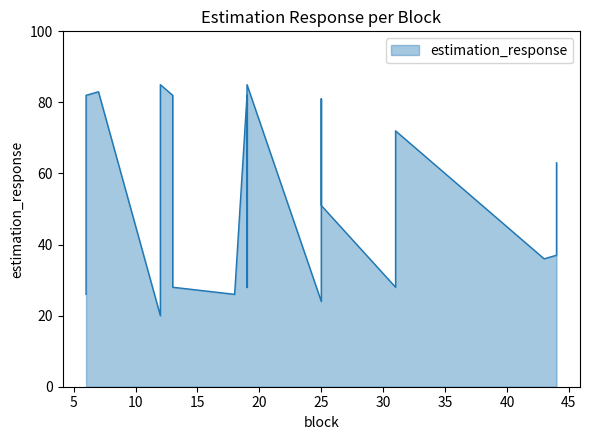

What is the value of the 3rd point from the left?

83